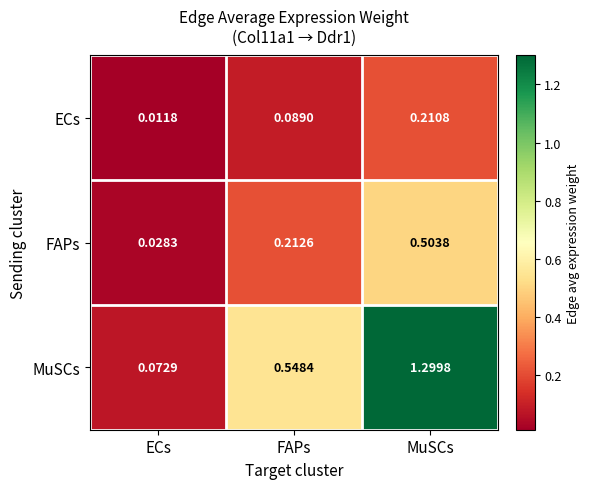

What is the maximum value shown in the chart?

1.3